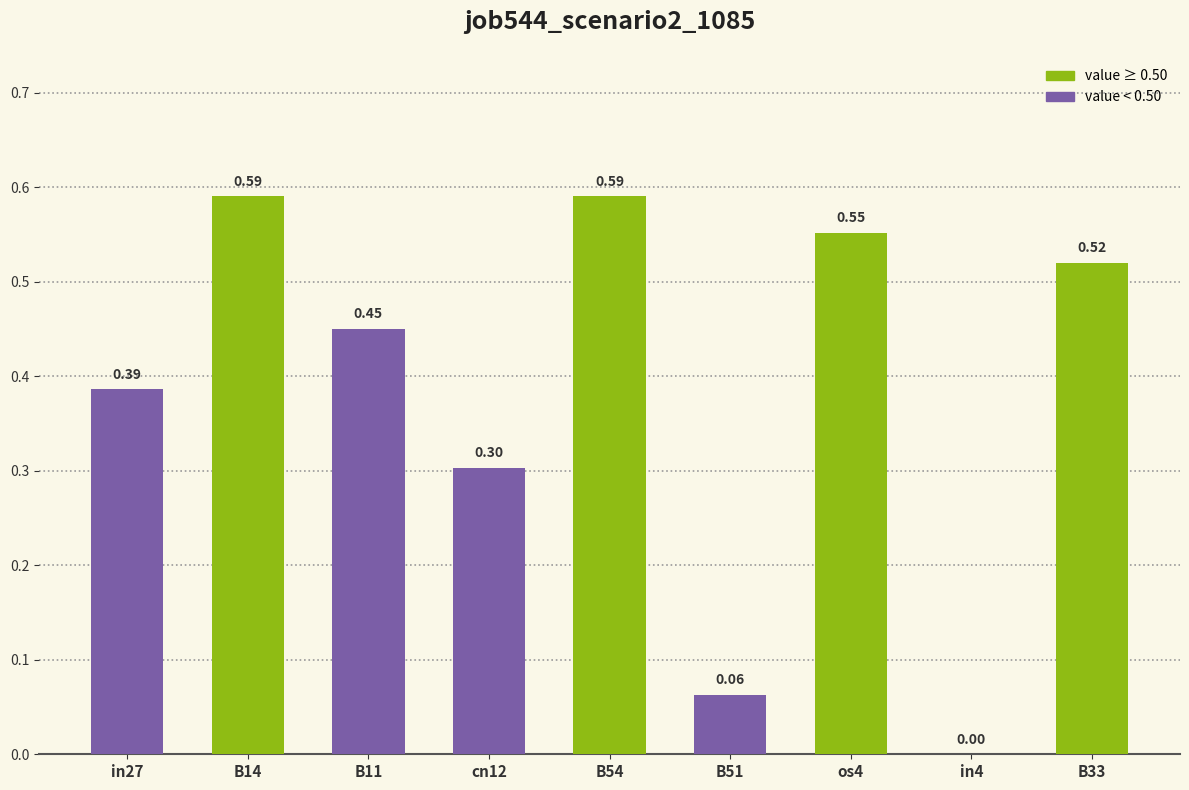

What is the sum of the values at os4 and cn12?

0.9